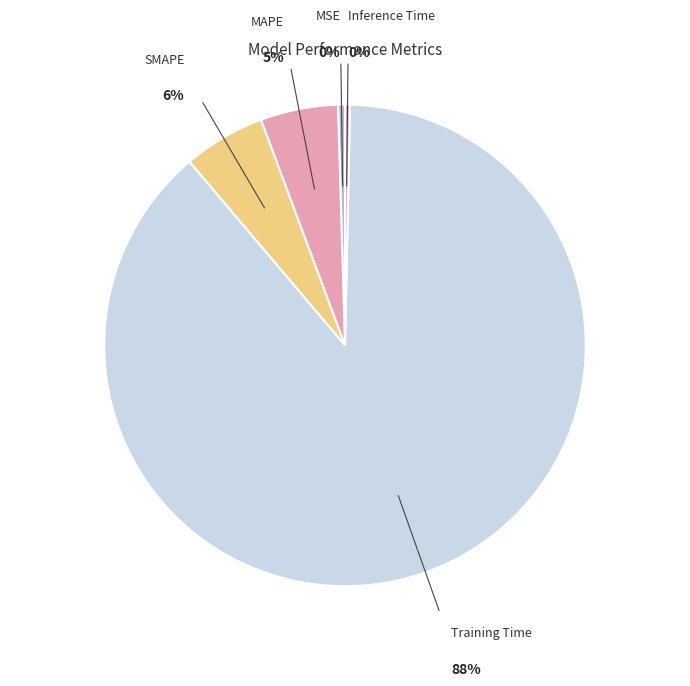

To the nearest percent, what is the average slice percentage?

20%